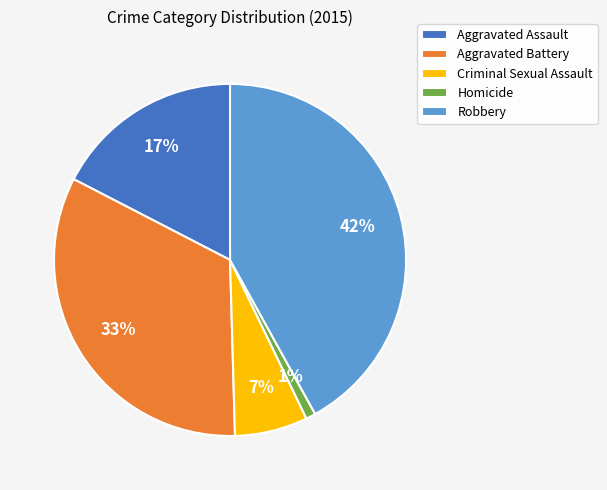

Which category has the biggest portion of the pie?

Robbery